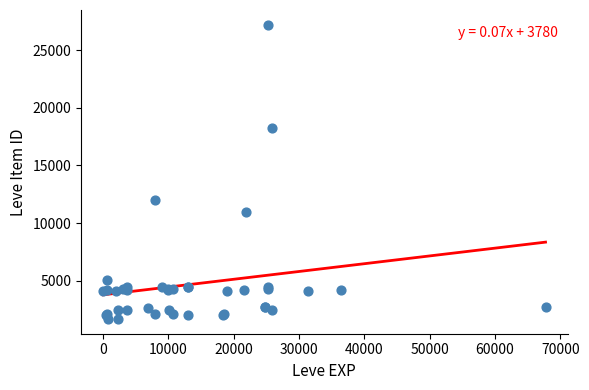

What Y value in the scatter plot is closest to 14448?

12018